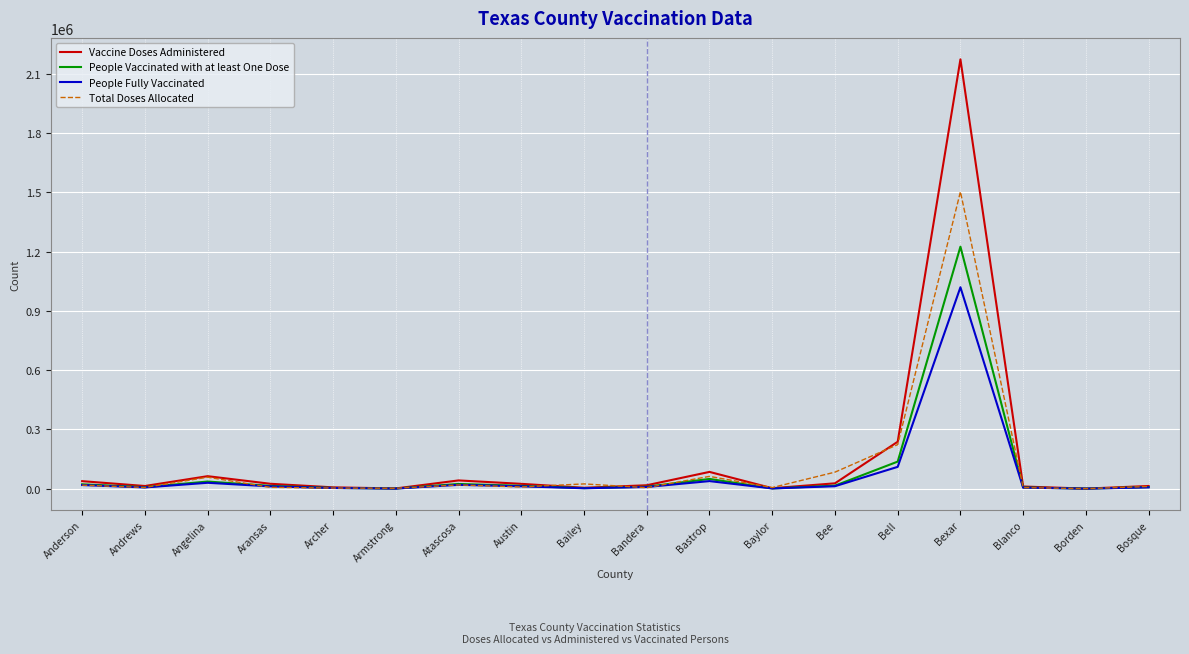

Which series has the largest range (max minus min)?

Vaccine Doses Administered